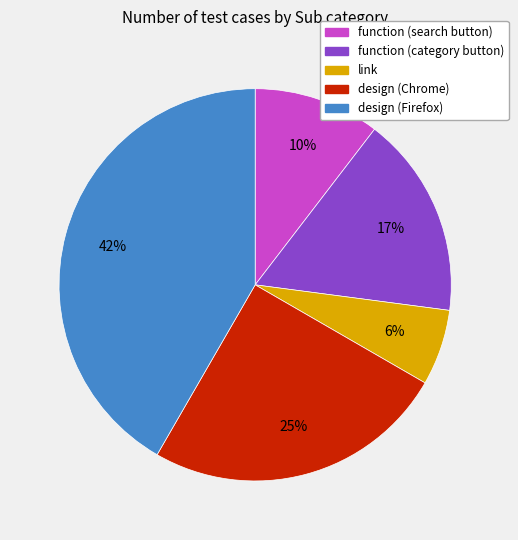

To the nearest percent, what is the combined percentage of link and design (Chrome)?

31%